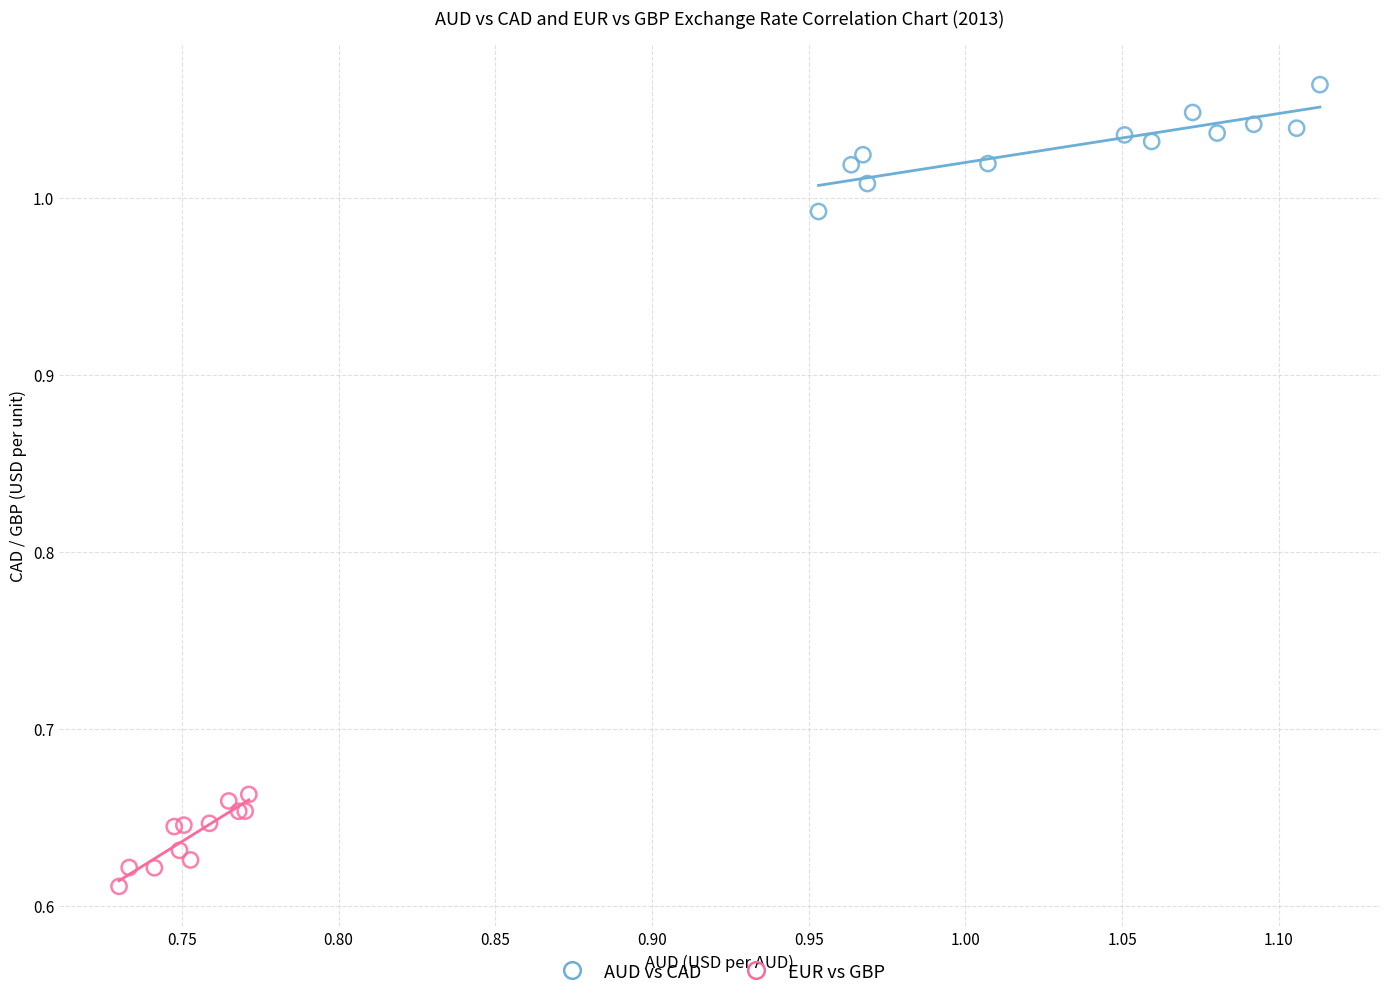

Which series reaches the minimum Y coordinate?

EUR vs GBP